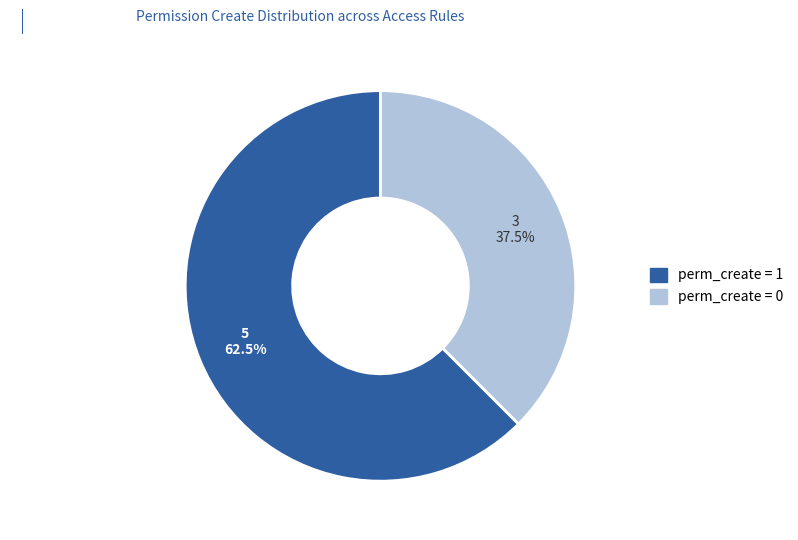

How many slices are in this pie chart?

2